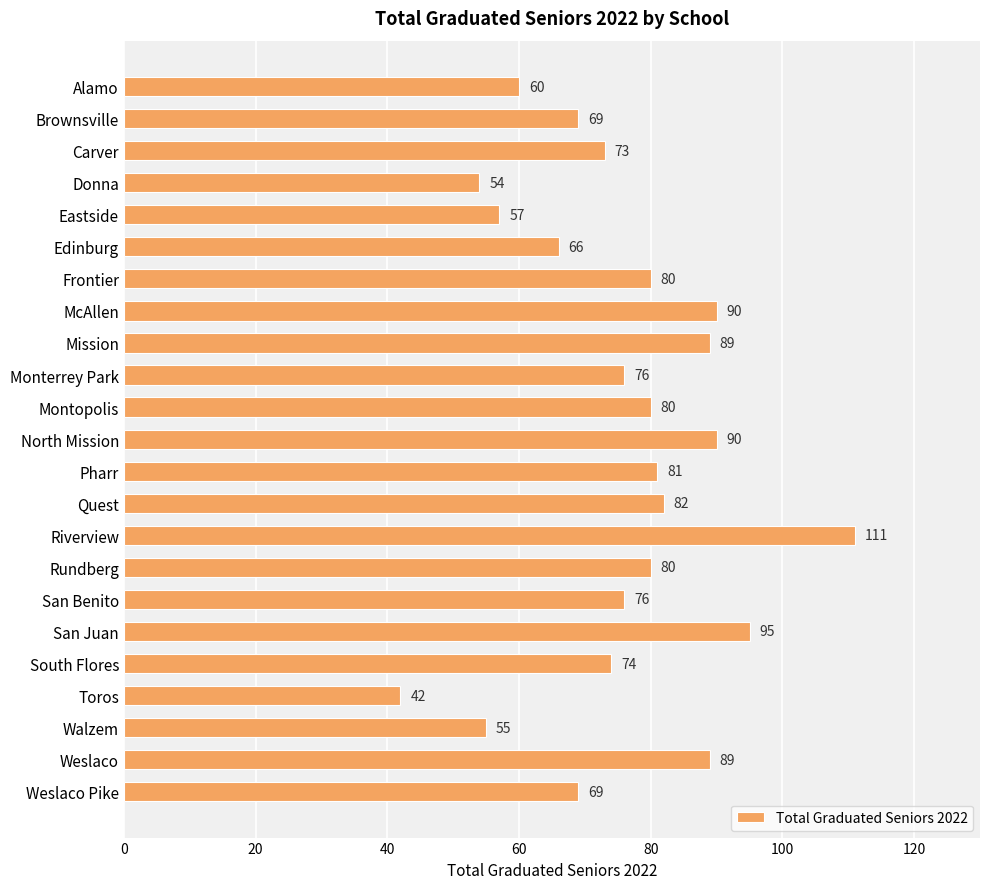

How many series are shown in this chart?

1